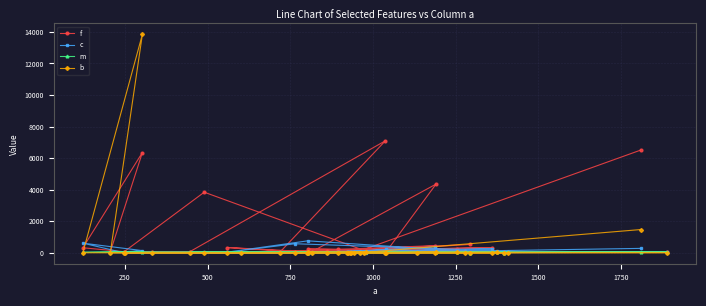

List the series in order of their peak value, highest first.

b, f, c, m